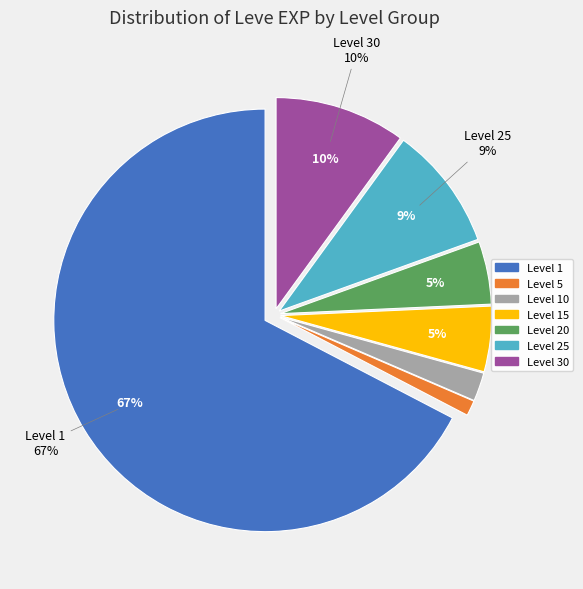

Between Level 5 and Level 10, which is larger?

Level 10